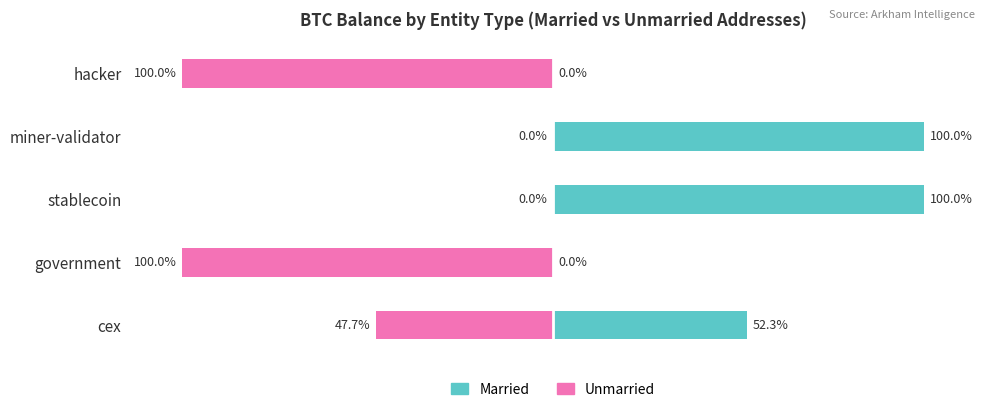

What is the difference between the highest and lowest values at government?

100.0